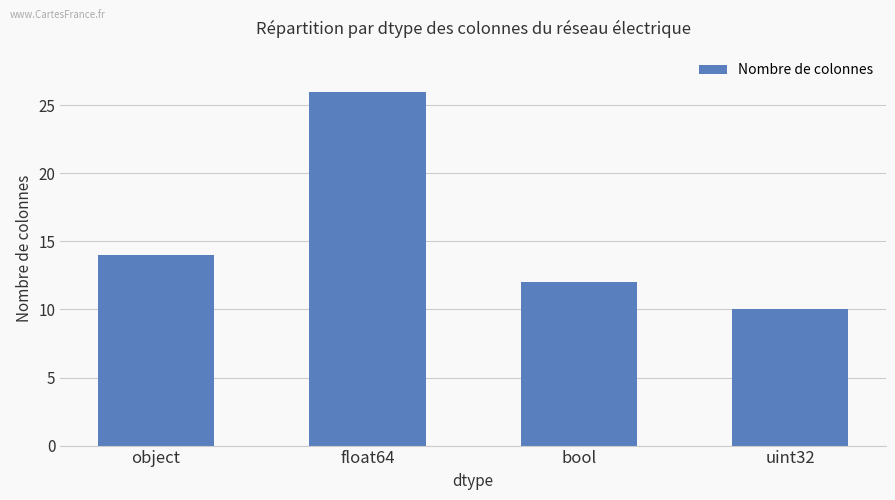

The chart shows a value of 36 at float64. True or false?

False